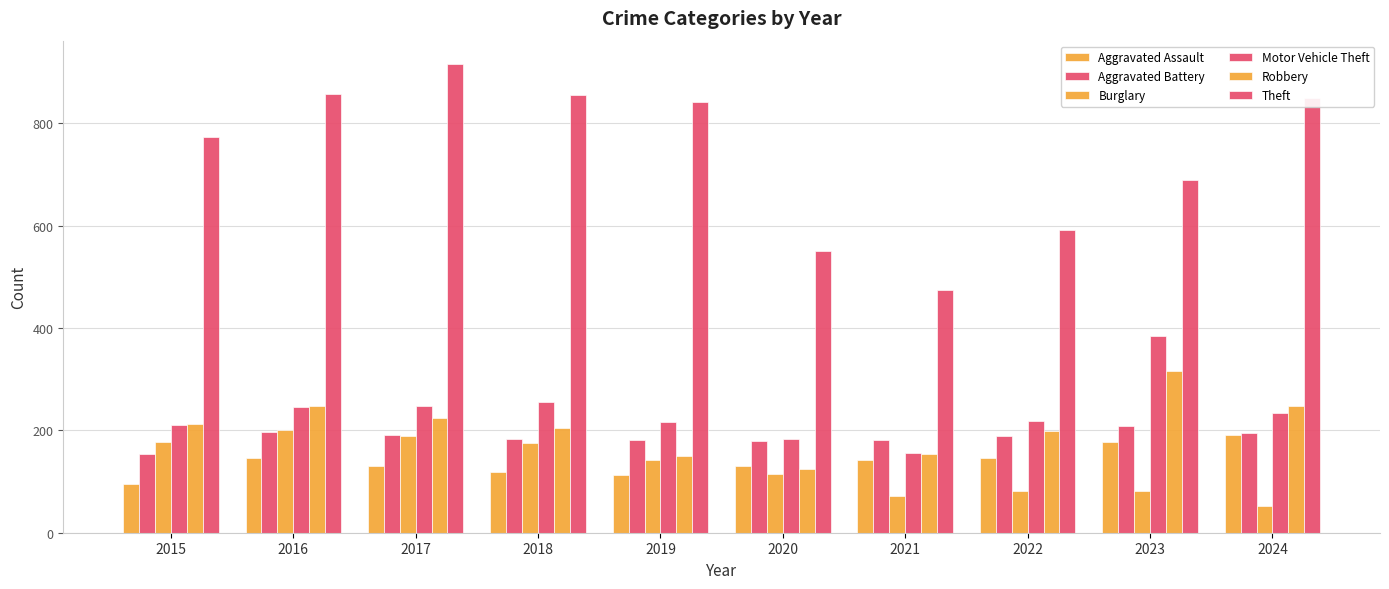

Count the number of data series in this chart.

6